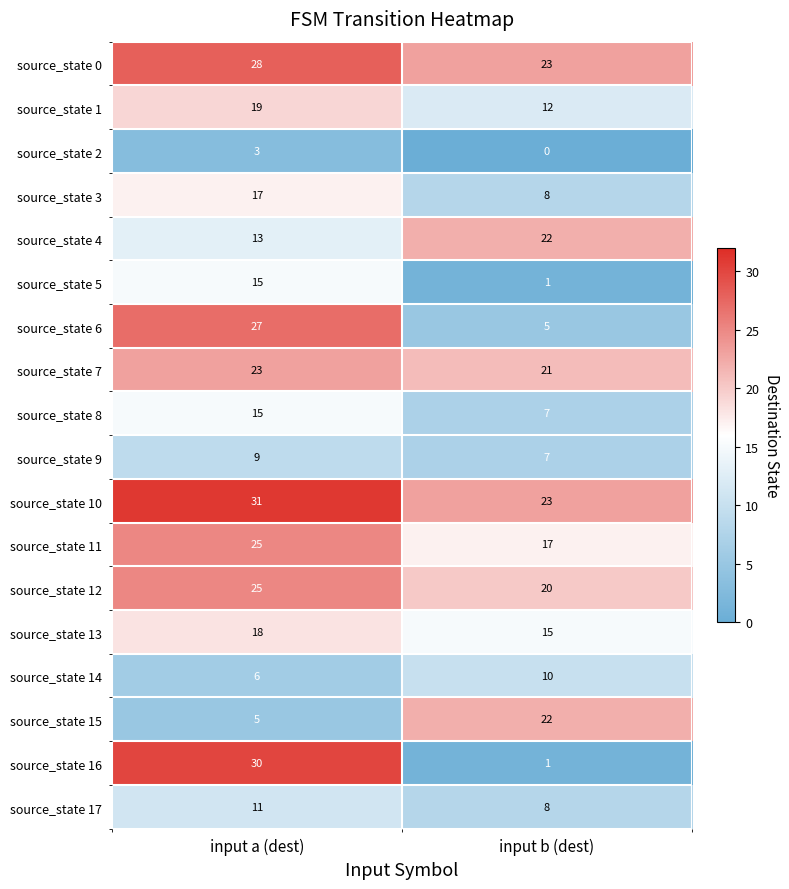

At which category is the sum across all series the highest?

input a (dest)